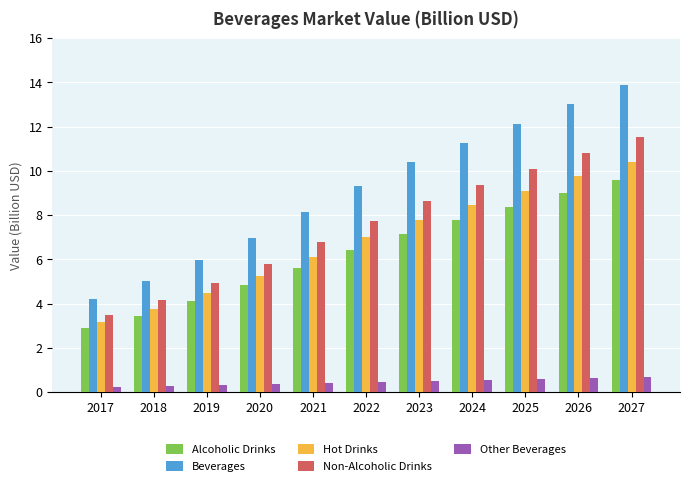

Is the value of Alcoholic Drinks at 2023 greater than the value of Beverages at 2021?

No